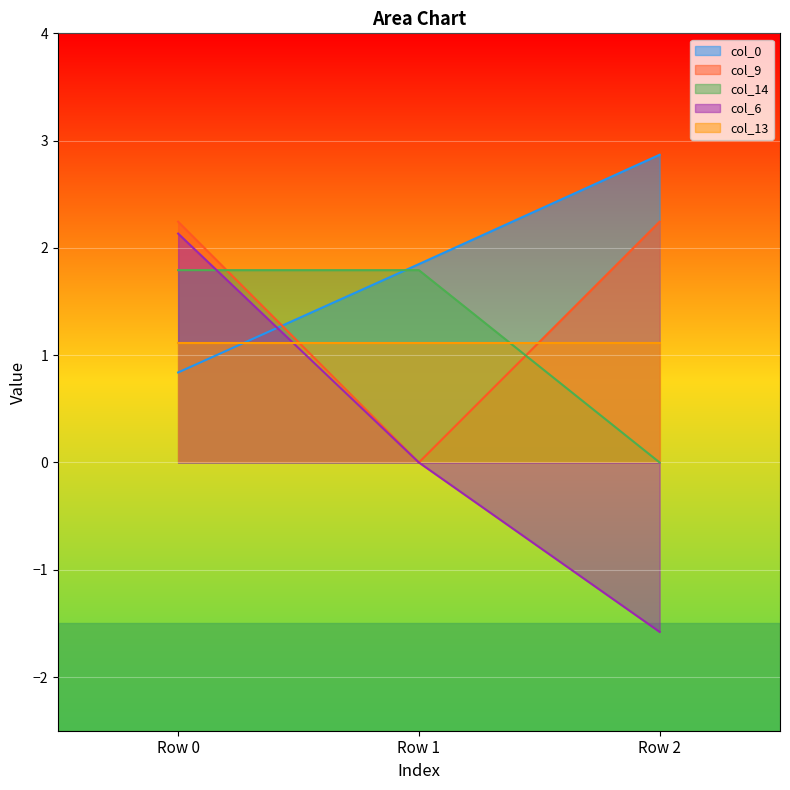

How many lines are shown in the chart?

5